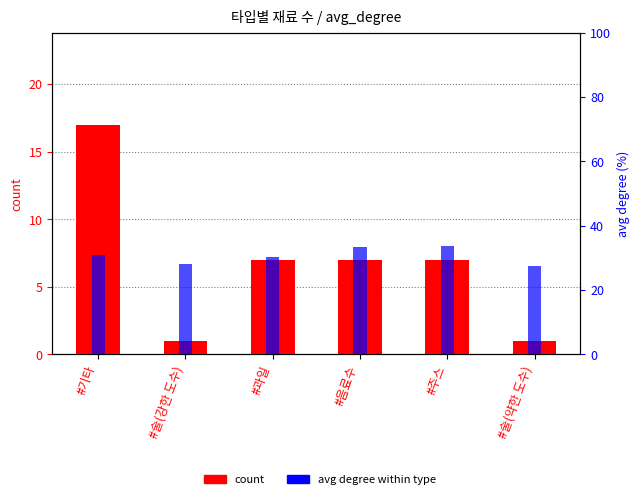

The value of count at #술(강한 도수) is 0.3. True or false?

False